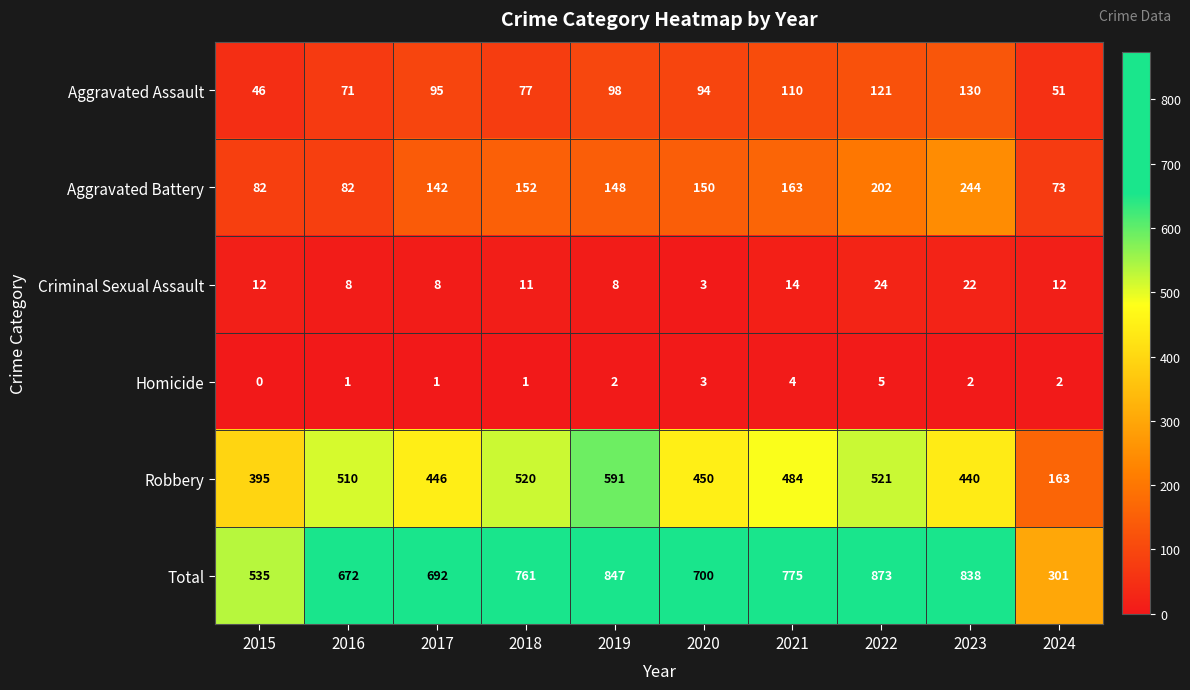

Which label corresponds to the largest value in the chart?

2022